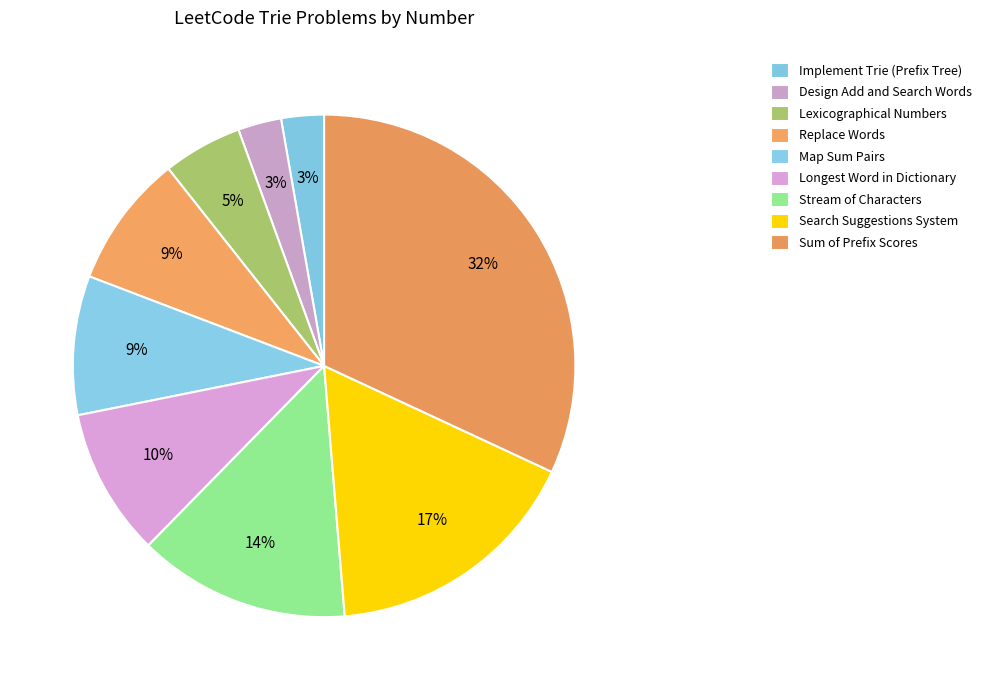

To the nearest percent, what is the combined percentage of Lexicographical Numbers and Replace Words?

14%